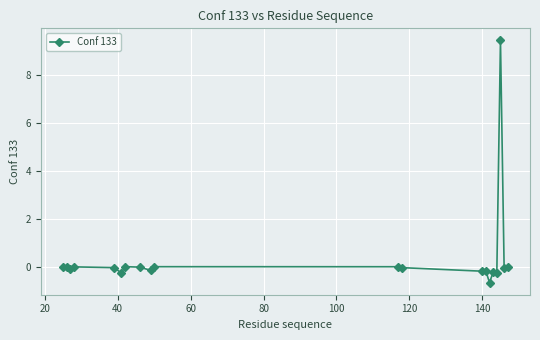

What is the minimum value shown in the chart?

-0.7